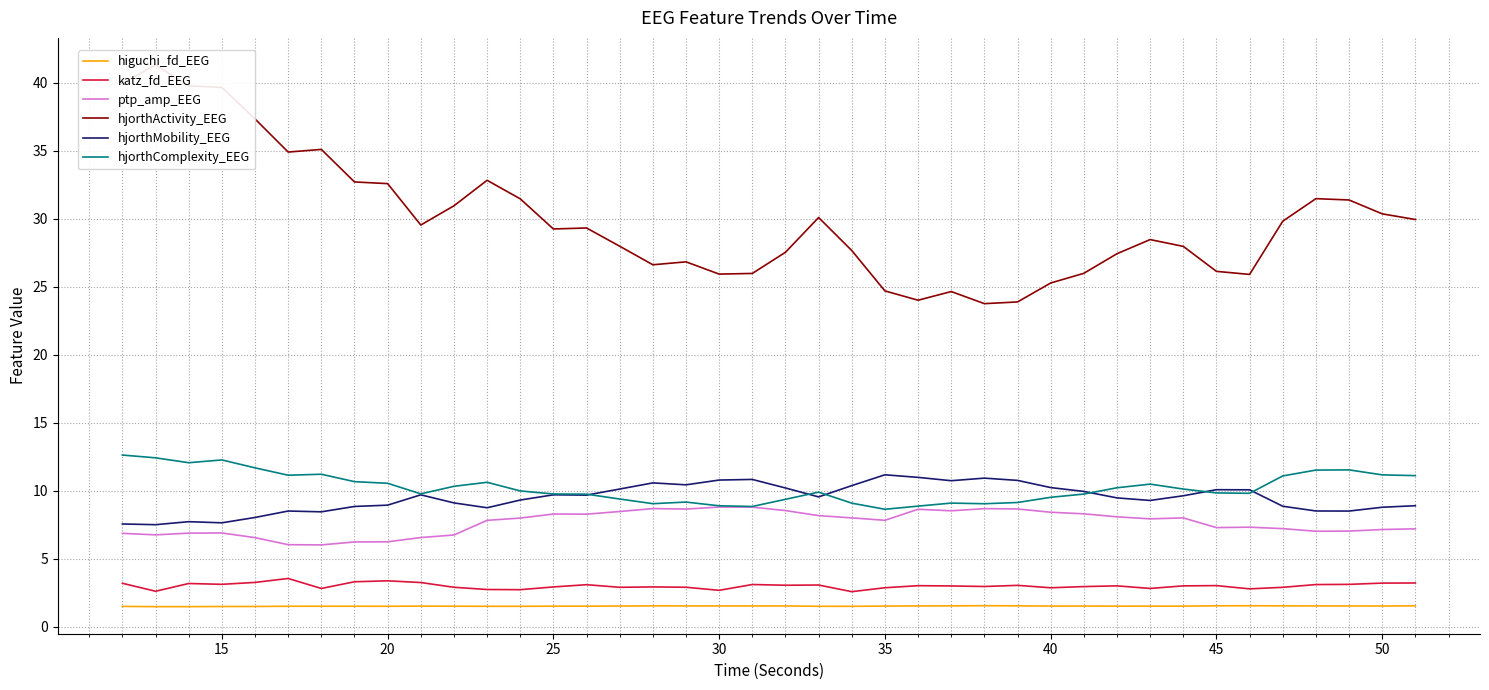

What is the highest value of the higuchi_fd_EEG series?

1.5